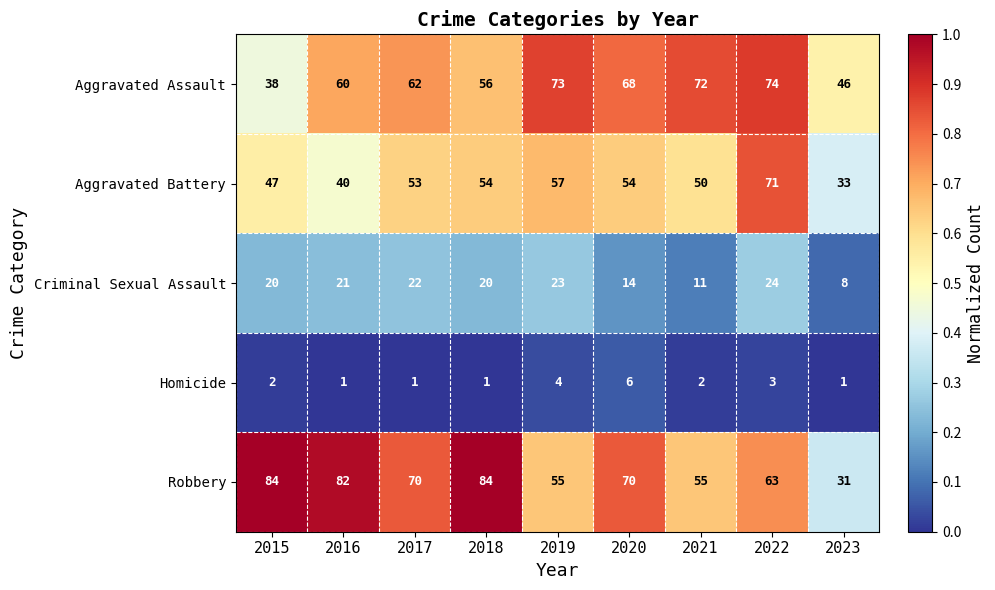

Rank the categories by Aggravated Assault value from lowest to highest.

2015, 2023, 2018, 2016, 2017, 2020, 2021, 2019, 2022